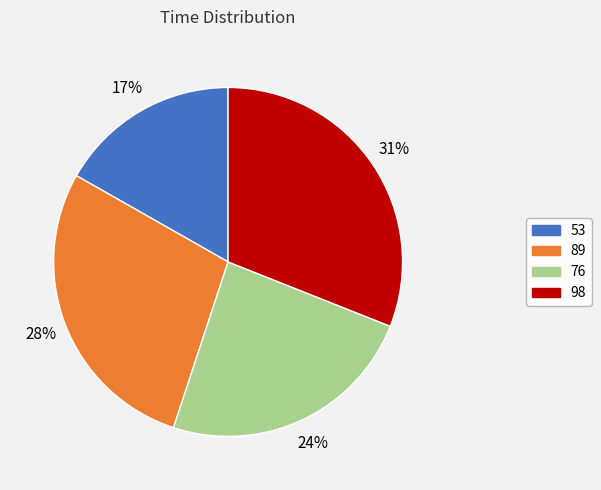

How many segments does this pie chart have?

4